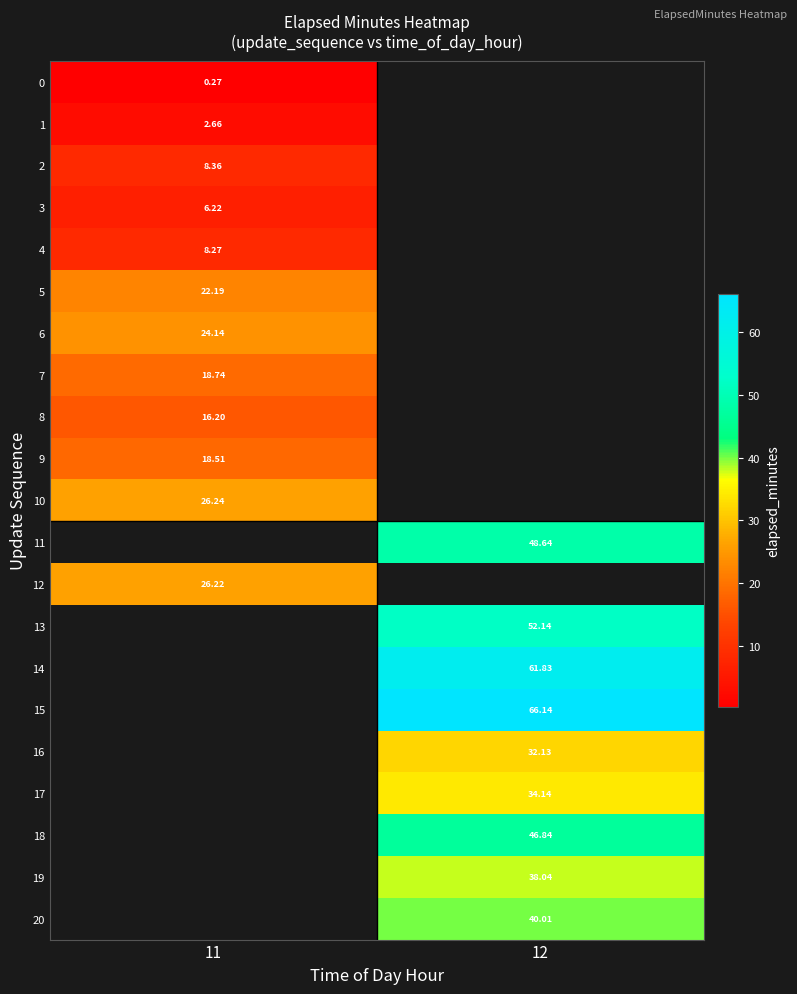

What is the minimum value shown in the chart?

0.3